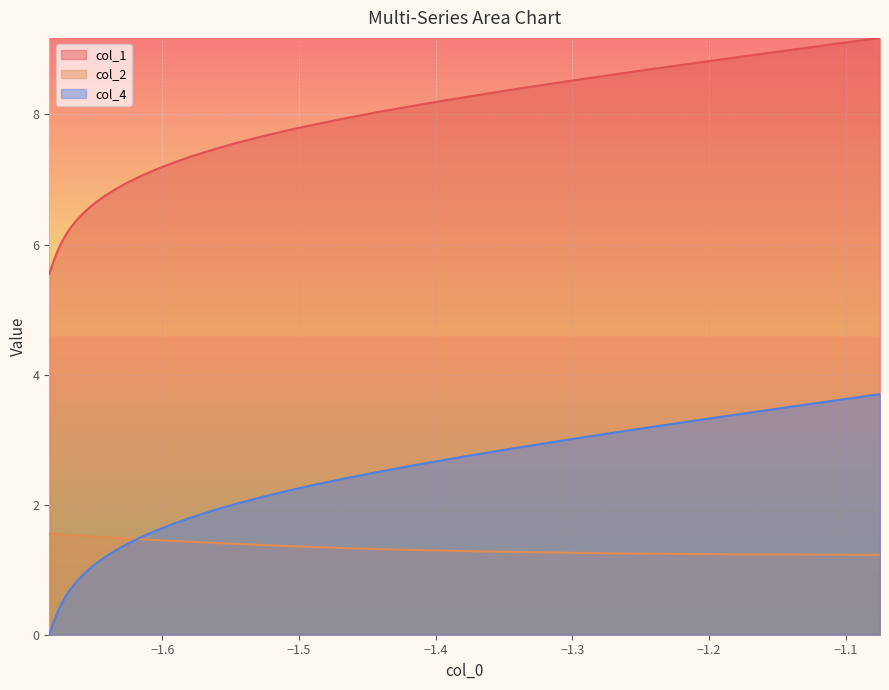

How many values in col_4 are above zero?

37